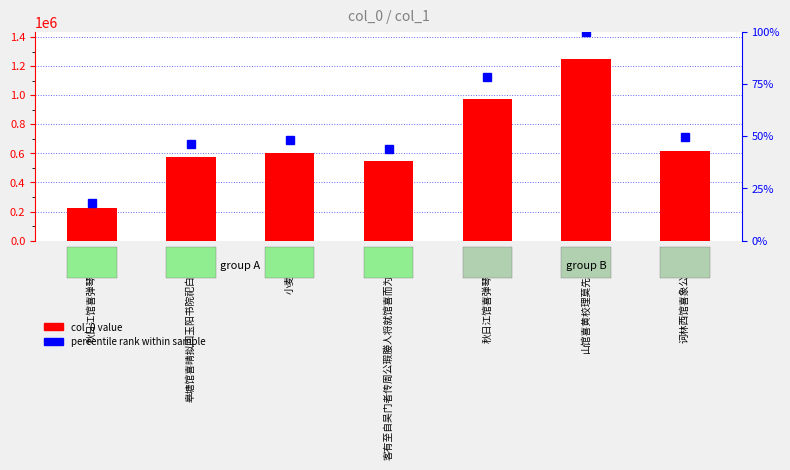

Approximately how many times larger is the value at 皋塘馆喜晴拟回玉阳书院祀白沙先生 compared to 小麦馆喜雨?

1.0